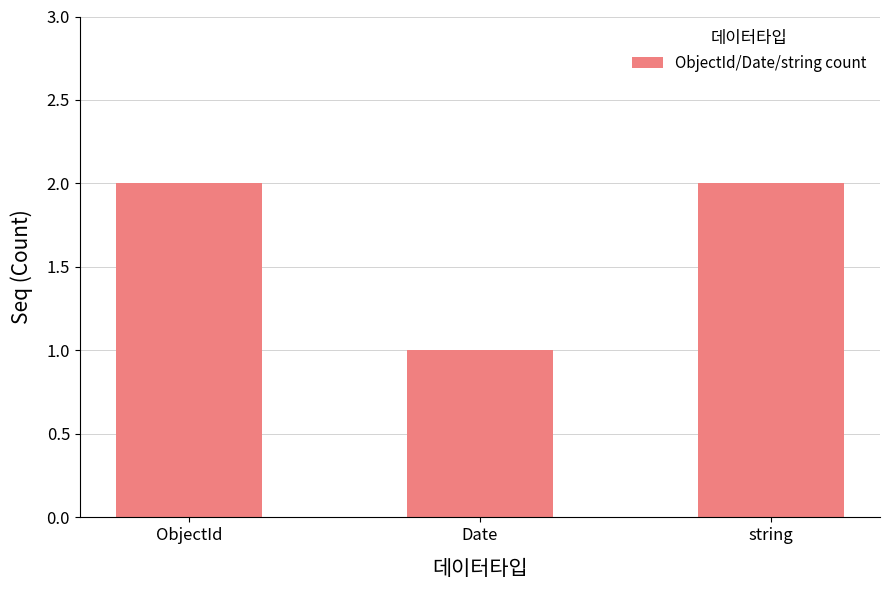

Which label corresponds to the smallest value in the chart?

Date